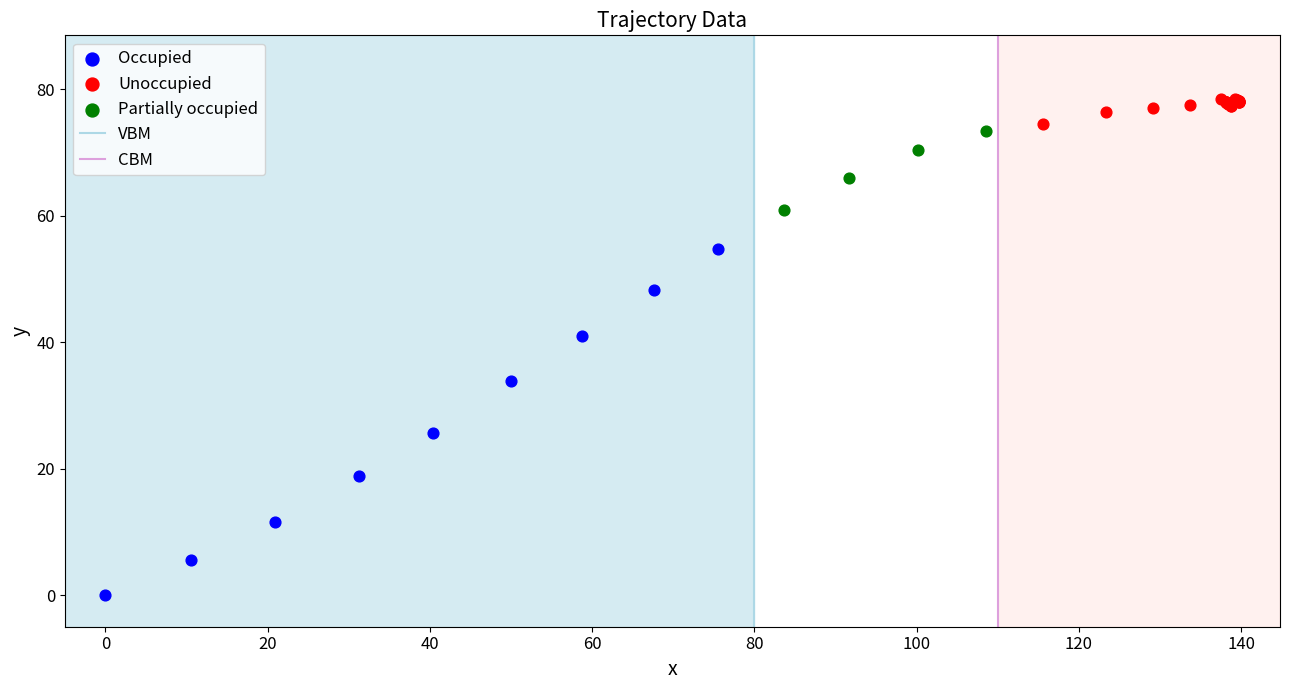

Which series reaches the minimum Y coordinate?

Occupied